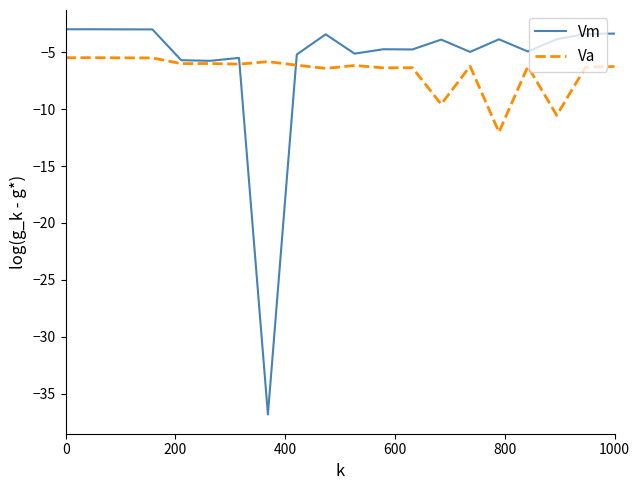

Which series has the largest range (max minus min)?

Vm